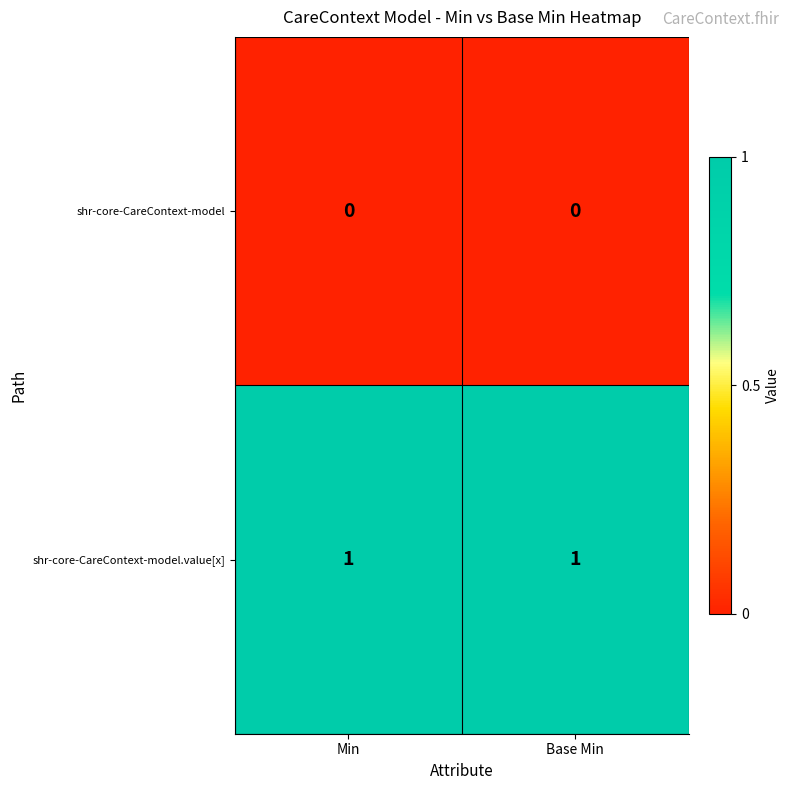

The shr-core-CareContext-model.value[x] series shows 1 at Min. True or false?

True